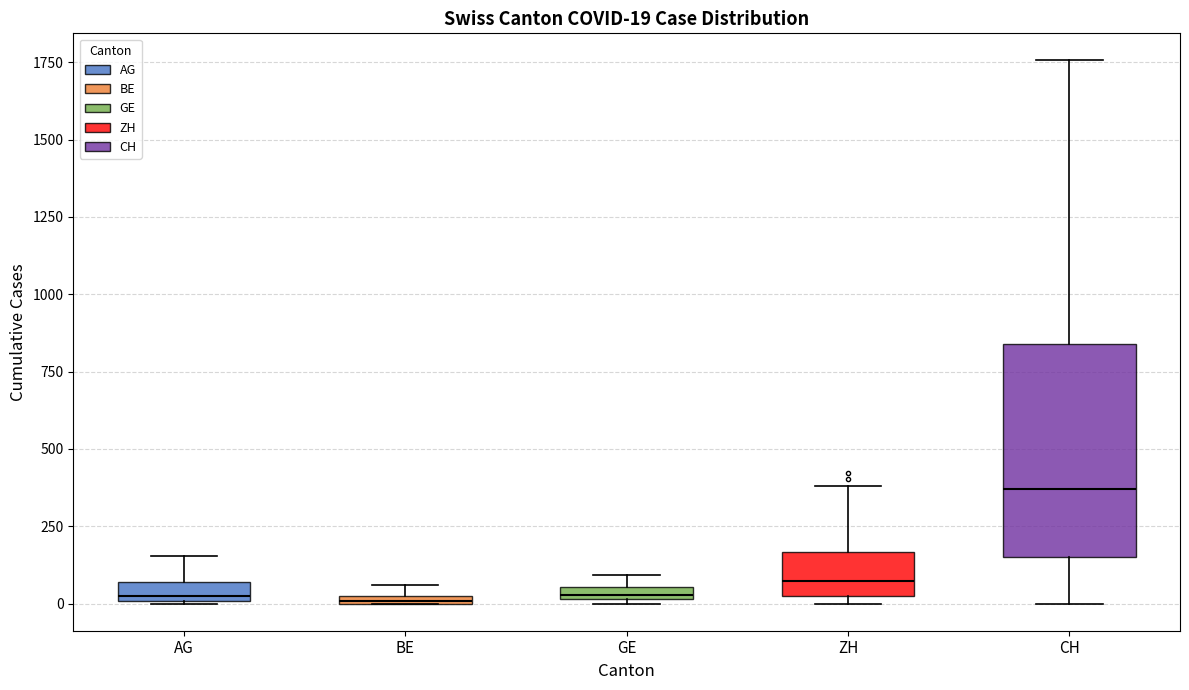

Which box is the tallest, from its lower edge to its upper edge?

CH